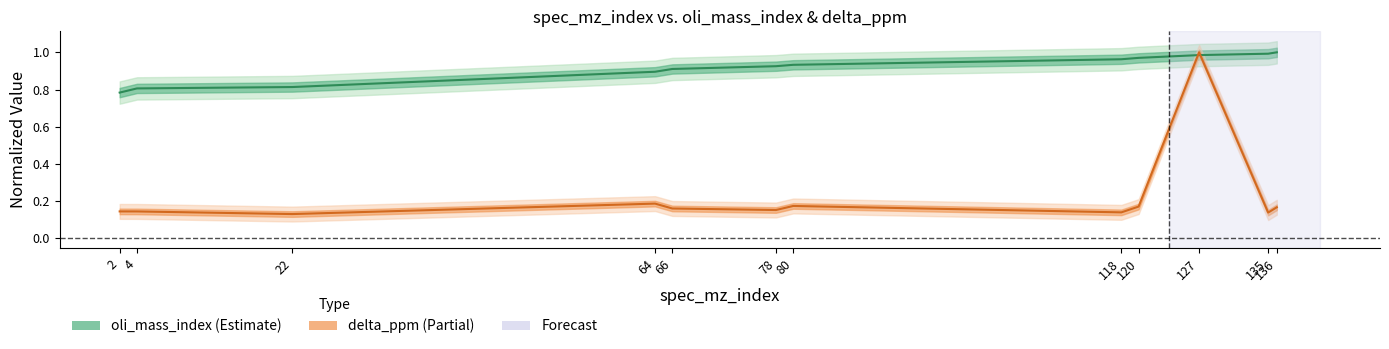

Is it true that delta_ppm equals 0.1 at 118?

True